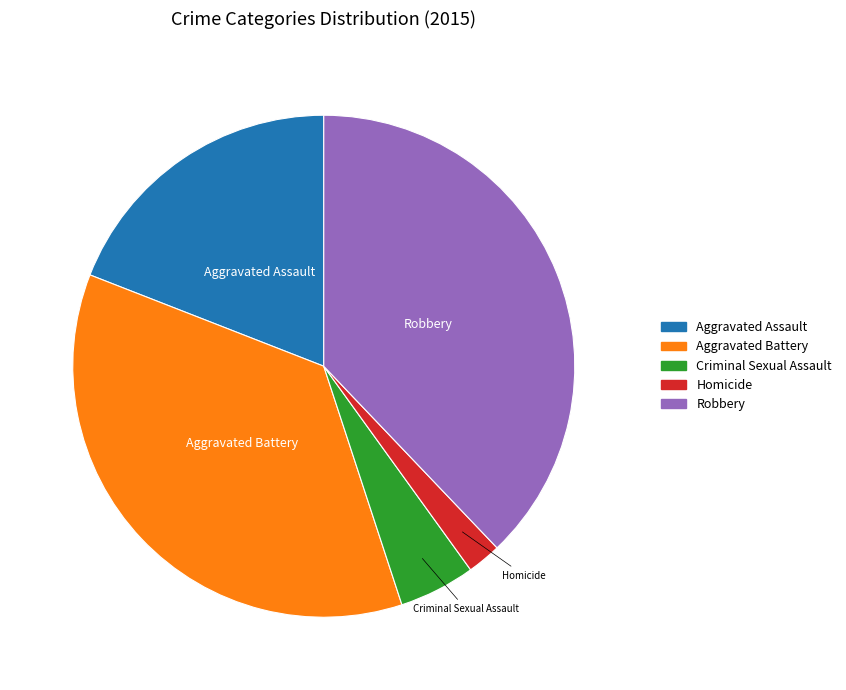

Rank the categories by value from lowest to highest.

Homicide, Criminal Sexual Assault, Aggravated Assault, Aggravated Battery, Robbery